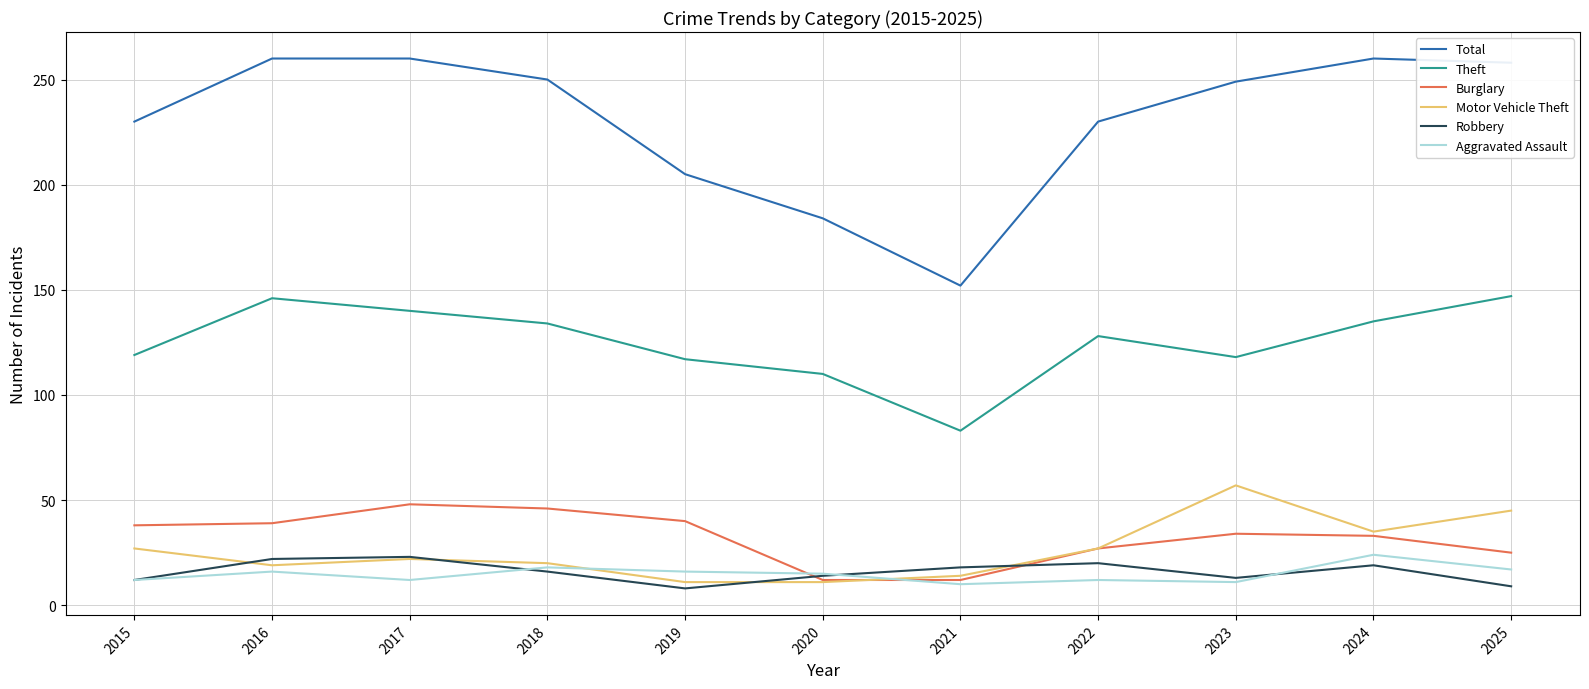

True or false: Aggravated Assault has more than 0 interior local peaks.

True